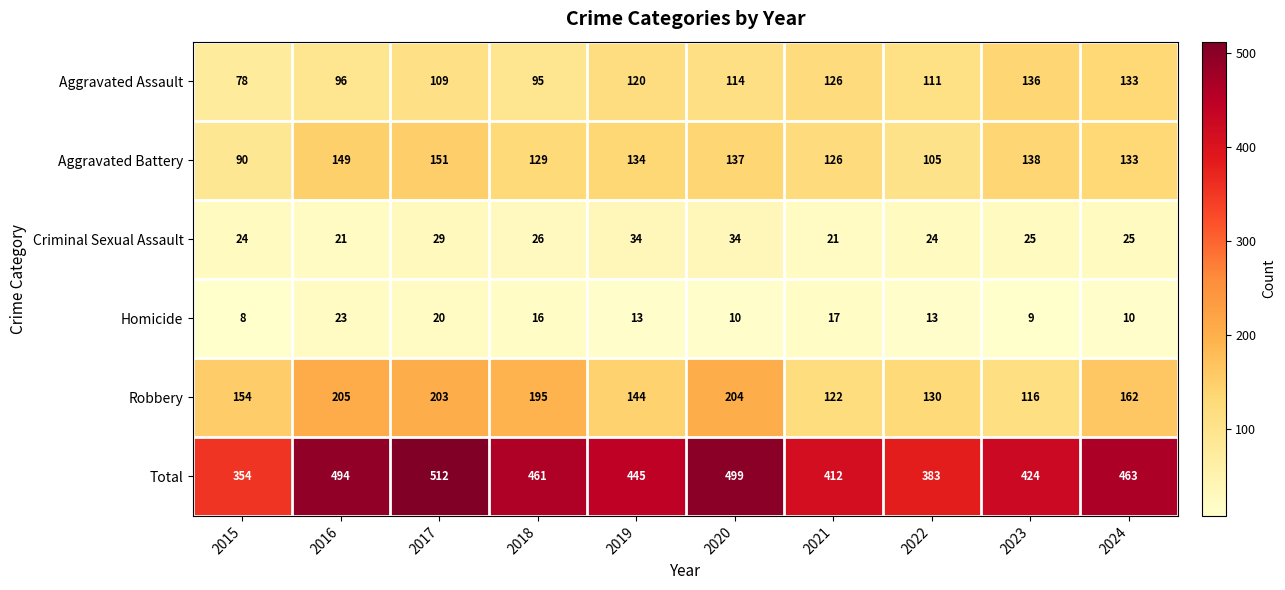

What is the total value across all series at 2015?

708